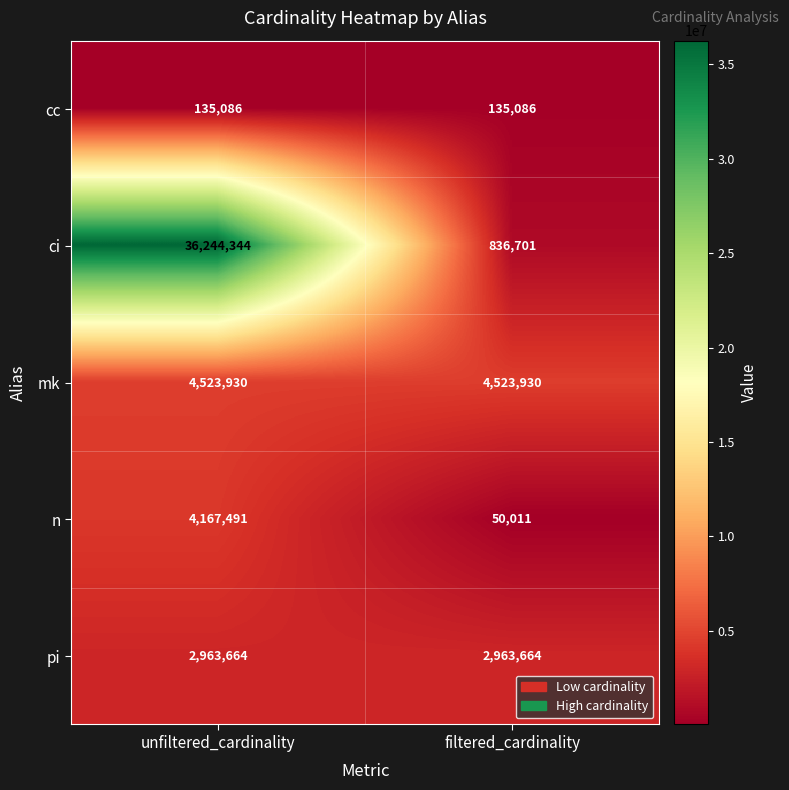

Reading left to right, list all the values displayed in this chart.

cc: unfiltered_cardinality=135086	filtered_cardinality=135086
ci: unfiltered_cardinality=36244344	filtered_cardinality=836701
mk: unfiltered_cardinality=4523930	filtered_cardinality=4523930
n: unfiltered_cardinality=4167491	filtered_cardinality=50011
pi: unfiltered_cardinality=2963664	filtered_cardinality=2963664